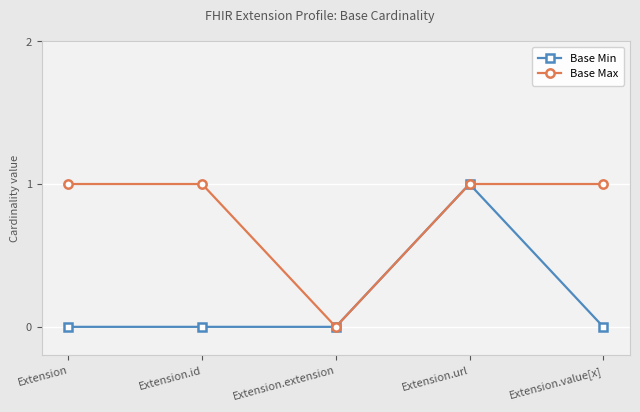

How many lines are shown in the chart?

2